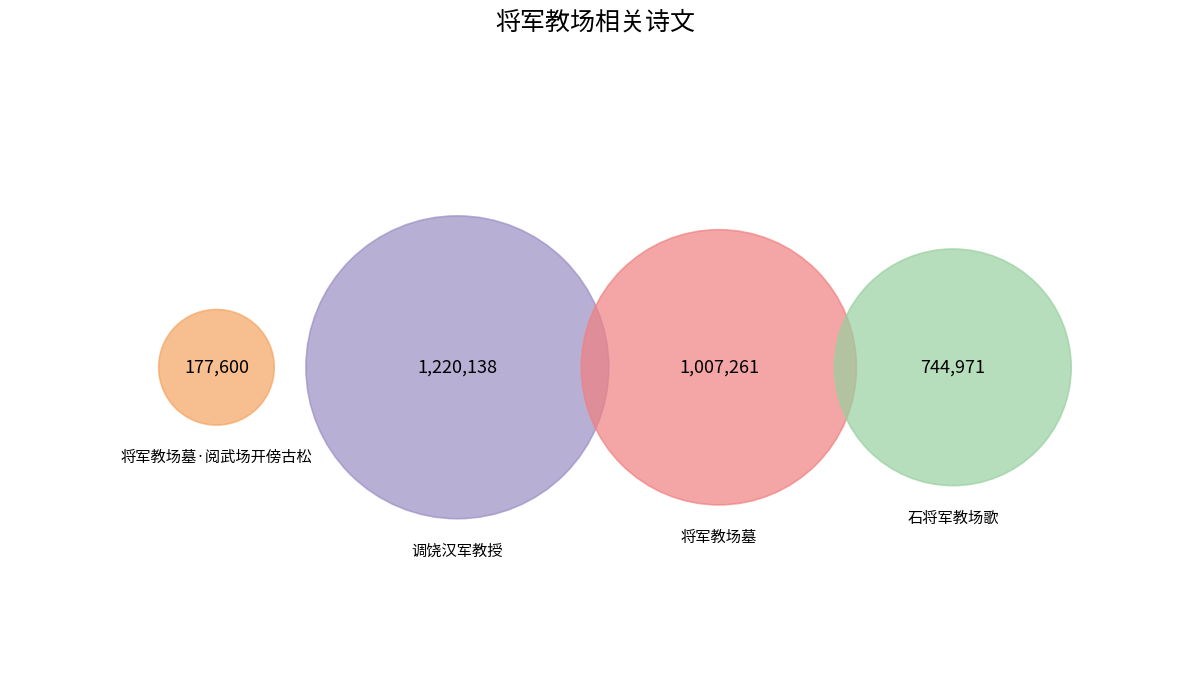

Which slice is the largest?

调饶汉军教授